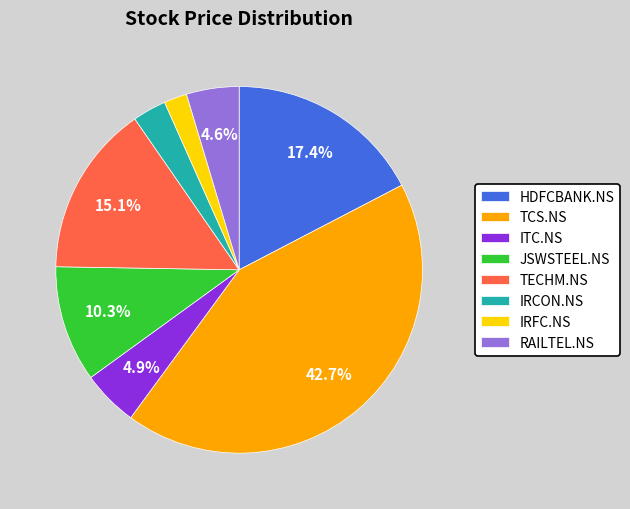

True or false: ITC.NS accounts for 12% of the total.

False